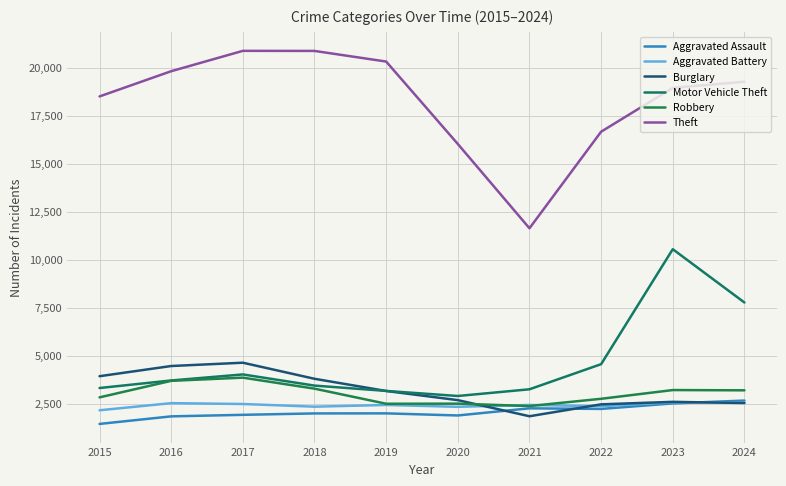

What is the lowest value of the Robbery series?

2381